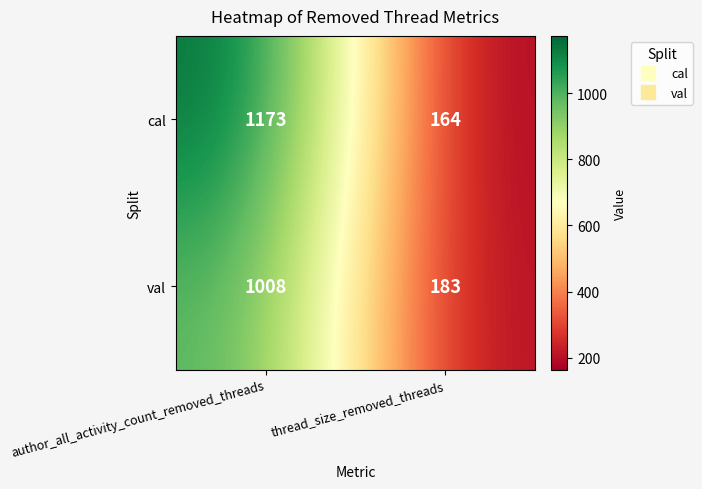

What is the approximate value of val at thread_size_removed_threads?

183